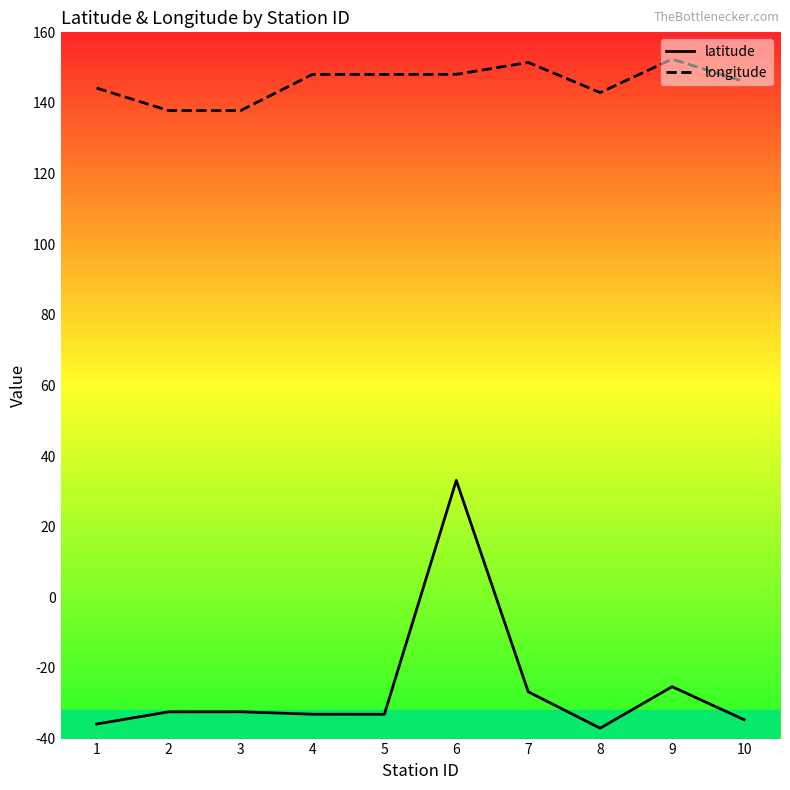

Is it true that latitude equals -11.0 at 7?

False